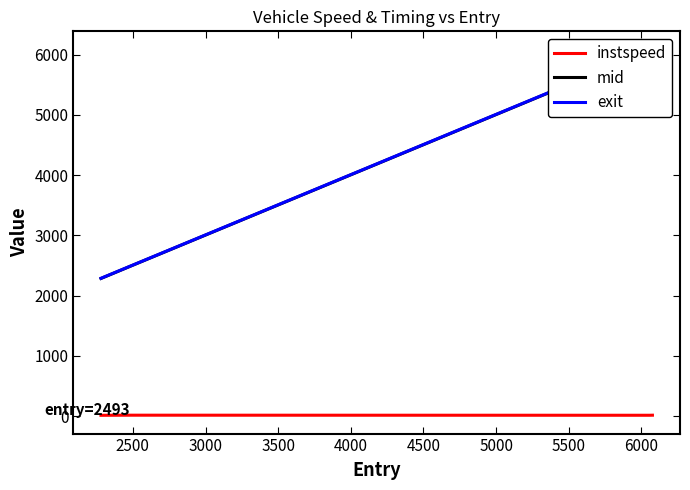

What is the value of the instspeed point at the 3rd from the left?

13.4